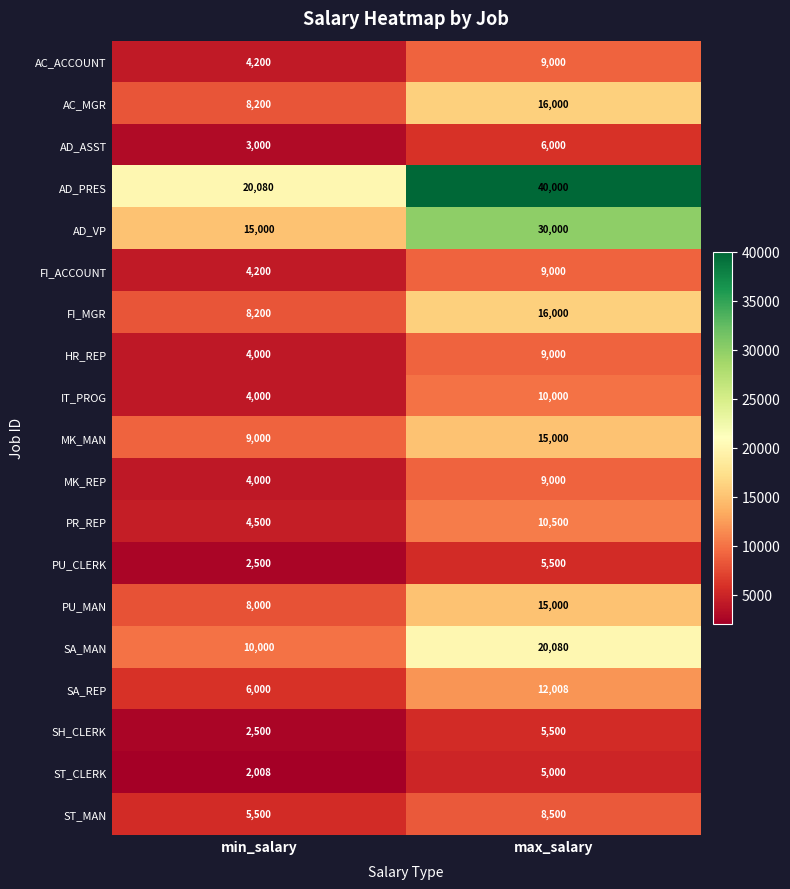

Which series changed the most between min_salary and max_salary?

AD_PRES